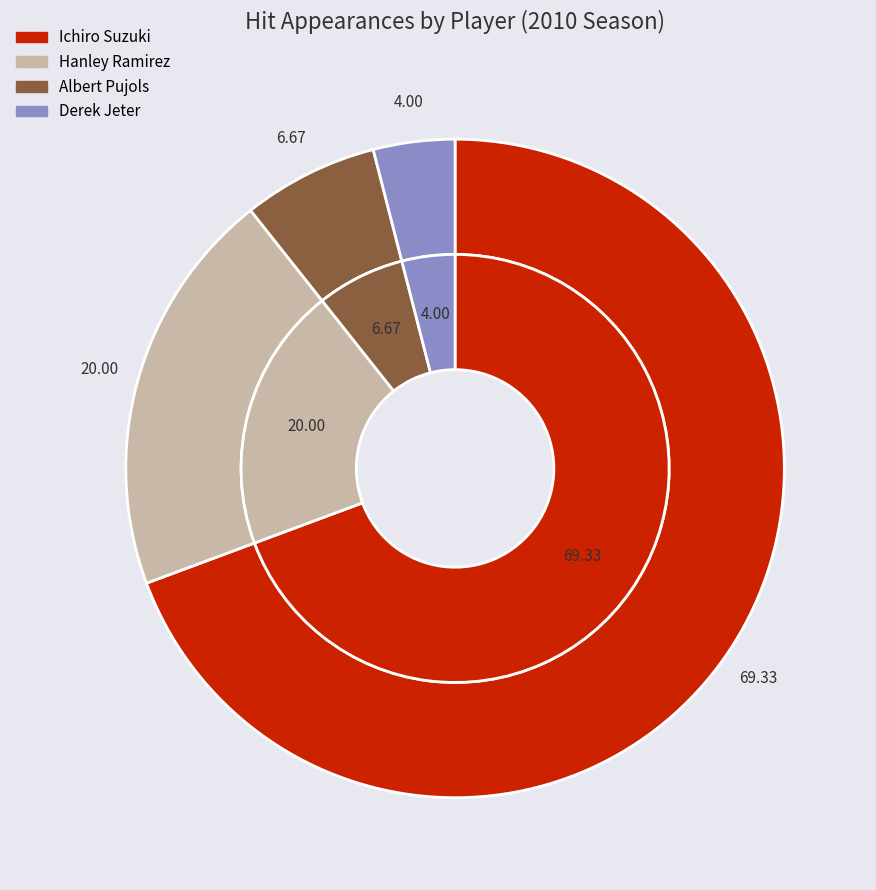

Rank the categories by value from lowest to highest.

Derek Jeter, Albert Pujols, Hanley Ramirez, Ichiro Suzuki